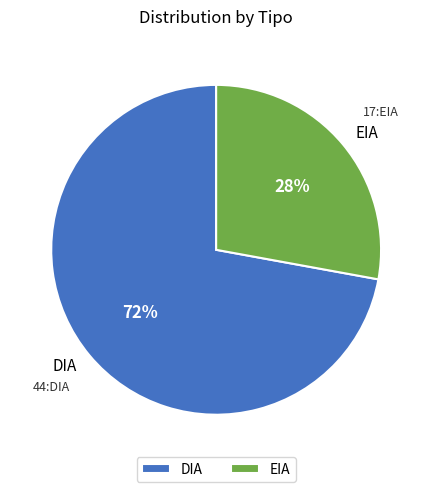

Is it true that EIA is 28% of the pie?

True